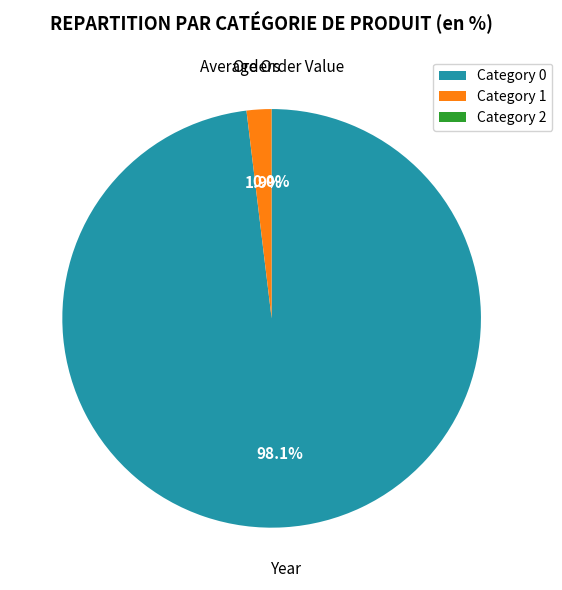

What is the majority slice?

Year